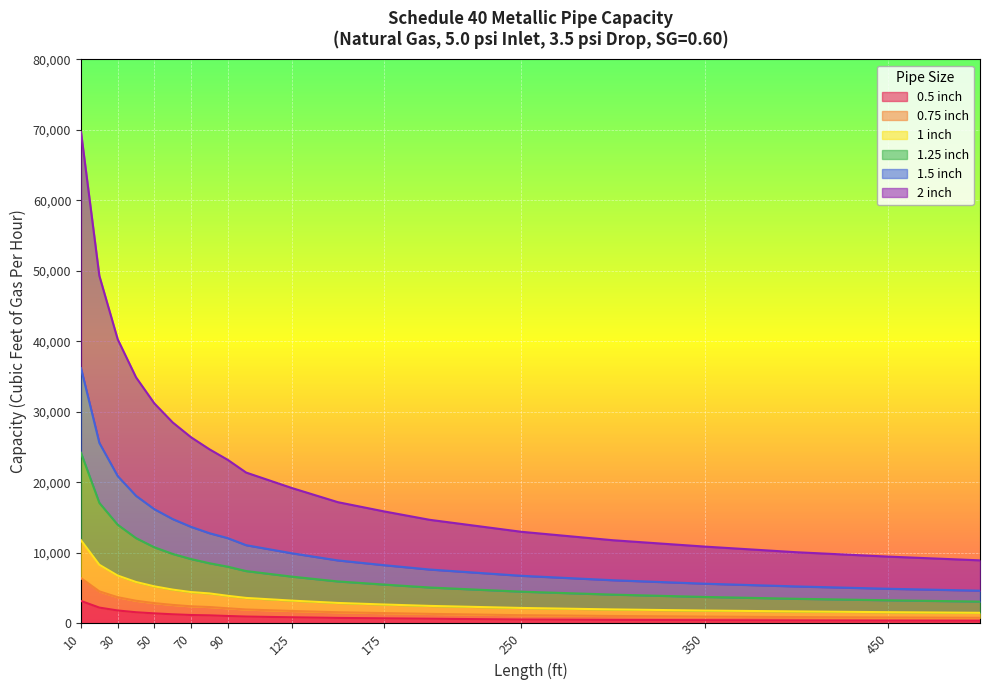

What is the difference between the maximum and minimum values in the 0.5 inch series?

2806